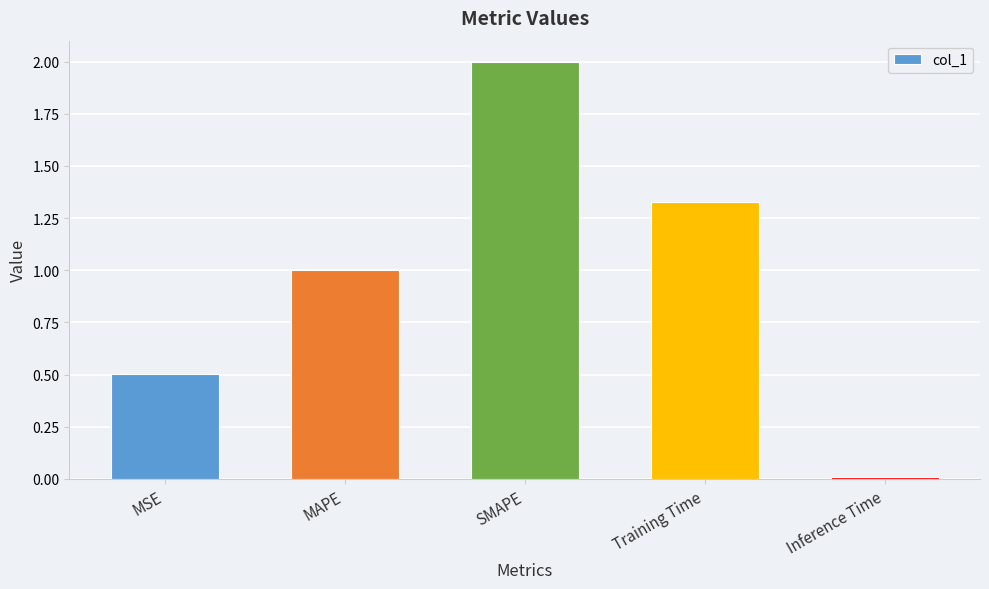

How many values are below 1?

2